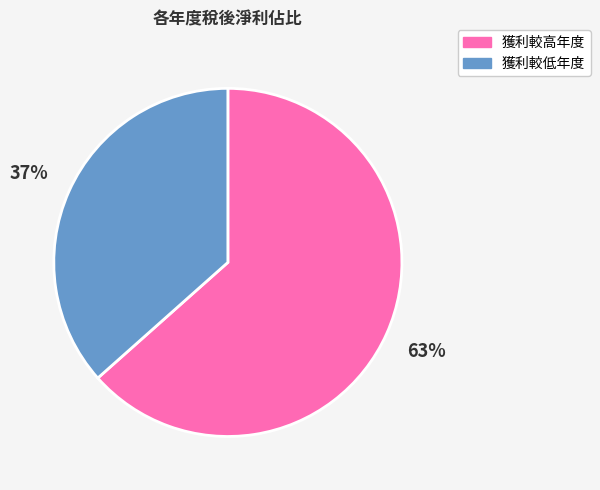

To the nearest percent, what is the average slice percentage?

50%